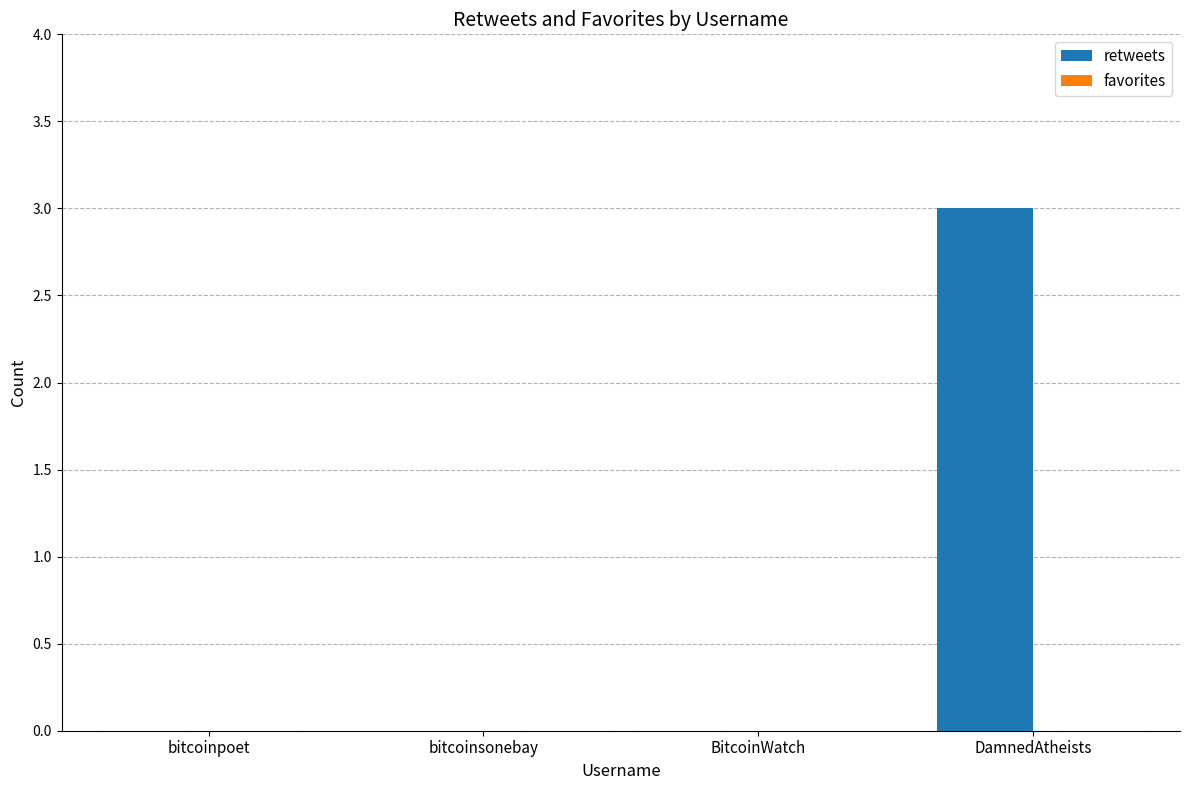

Between DamnedAtheists and bitcoinpoet, which is larger?

DamnedAtheists